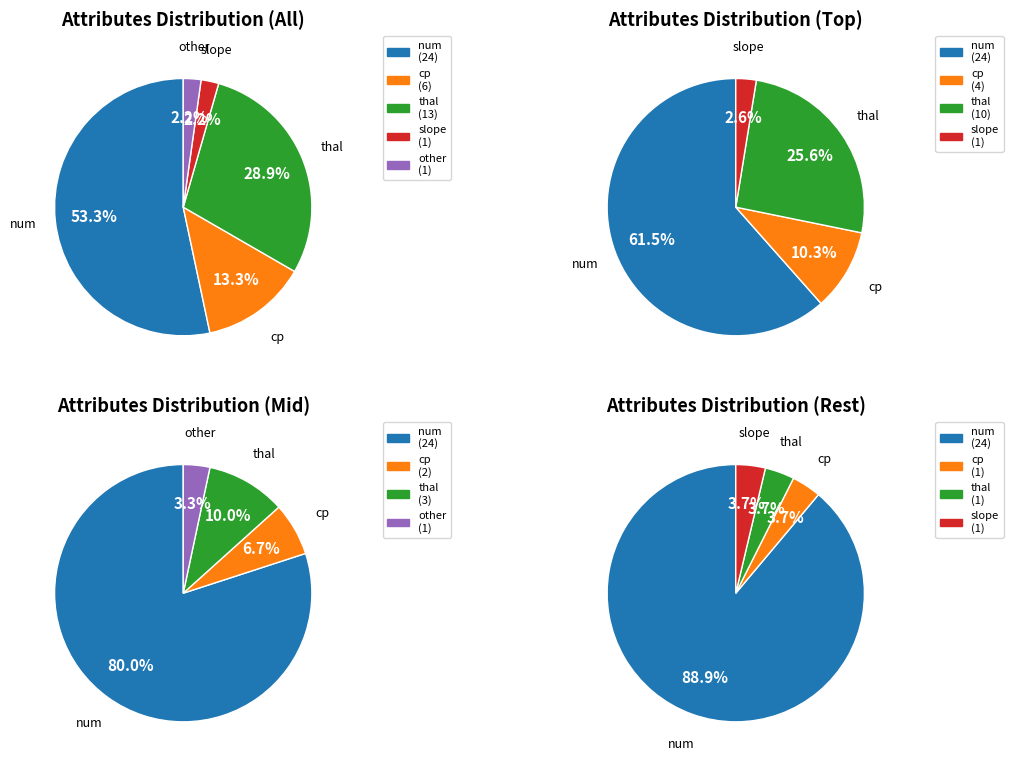

How much of the chart is everything except other?

97.8%